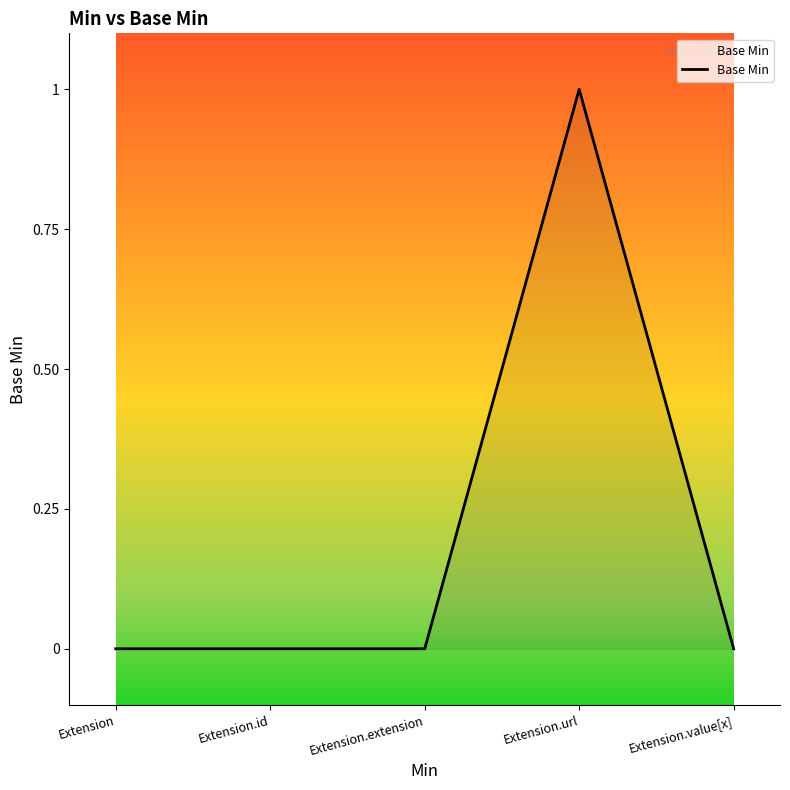

True or false: the data has more than 2 interior local peaks.

False